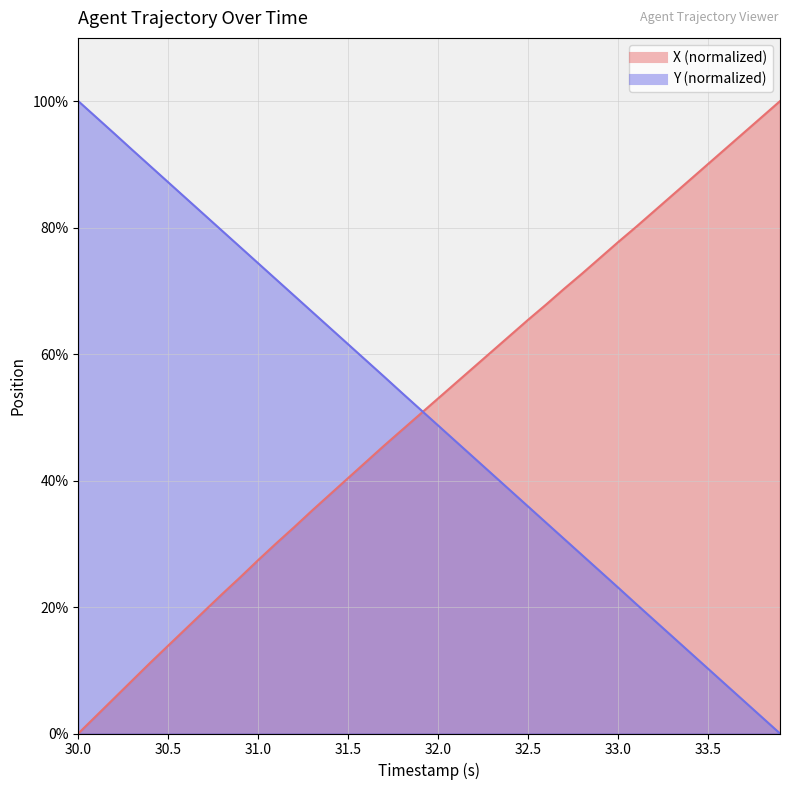

What is the value of the Y point at the 36th from the left?

10.2